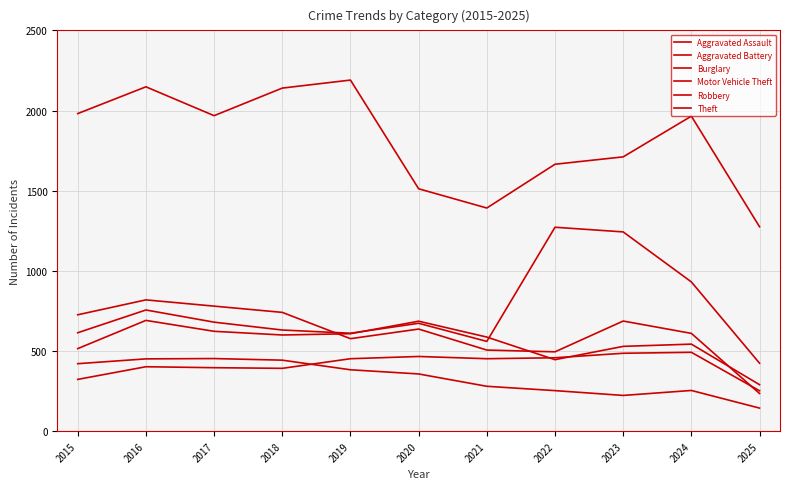

How many lines are shown in the chart?

6